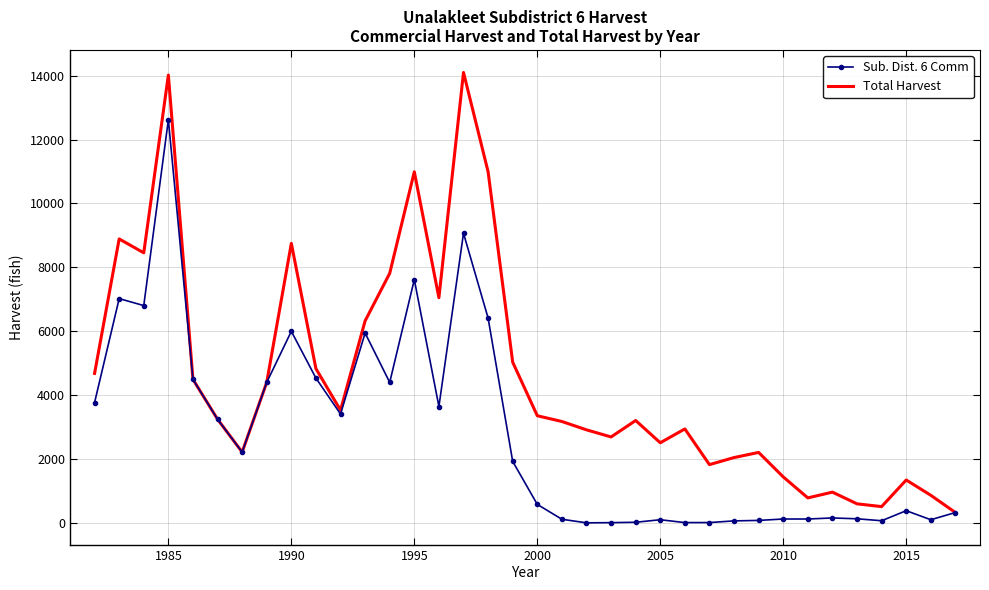

List the series in order of their peak value, highest first.

Total Harvest, Sub. Dist. 6 Comm